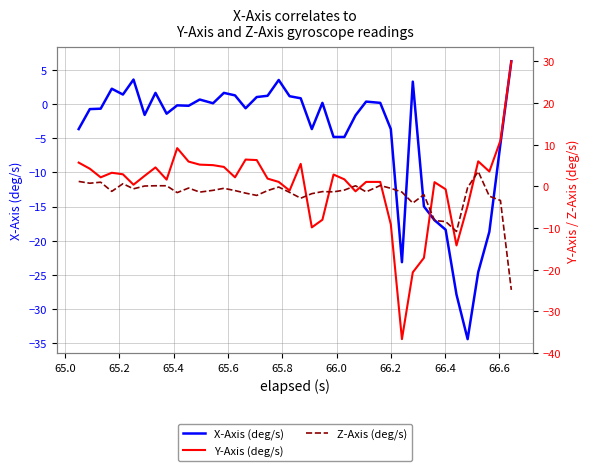

What is the total value across all series at 65.6?

5.0